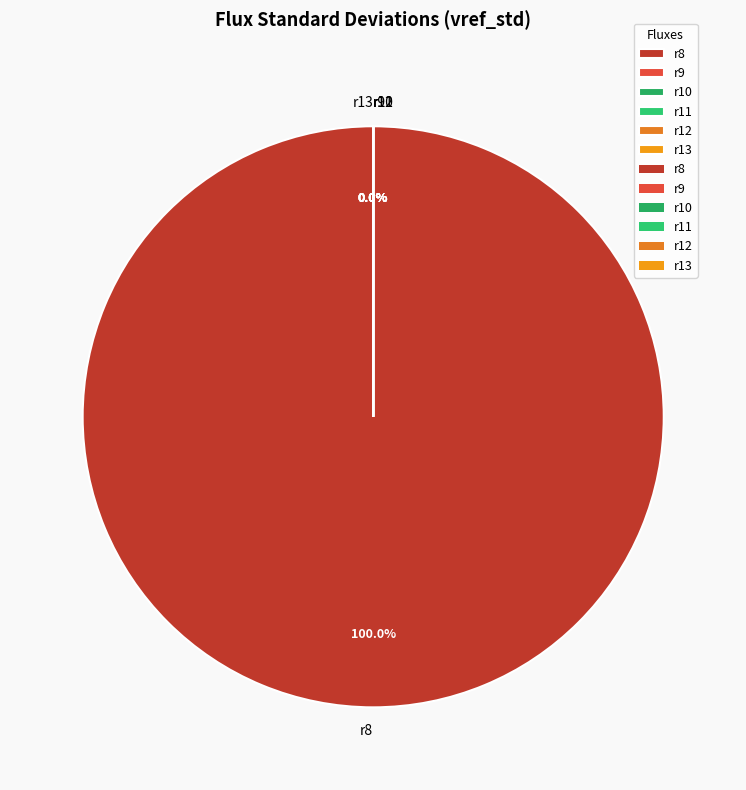

What is the smallest slice in the pie chart?

r11